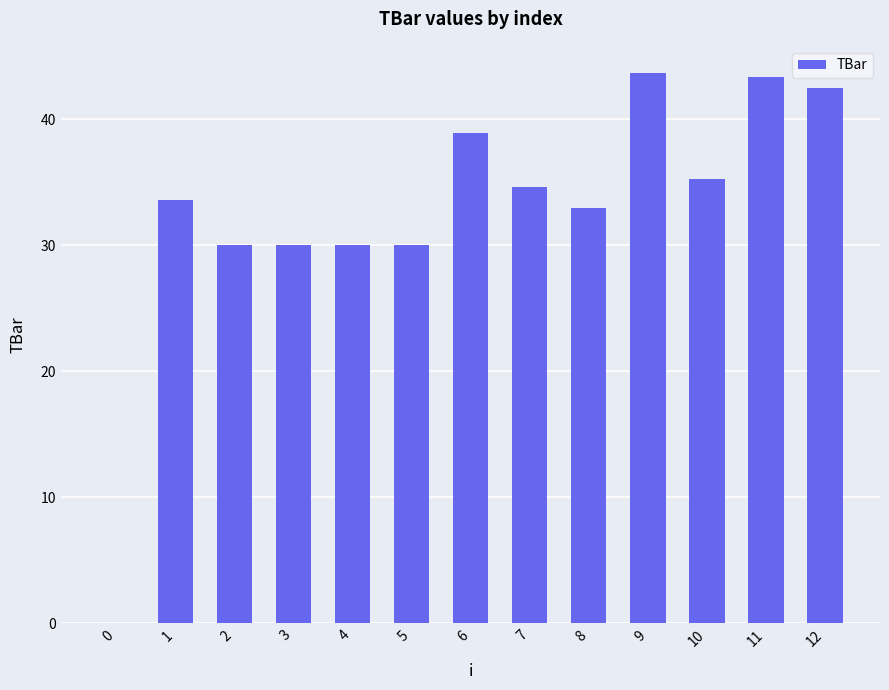

The chart shows a value of 14.6 at 8. True or false?

False